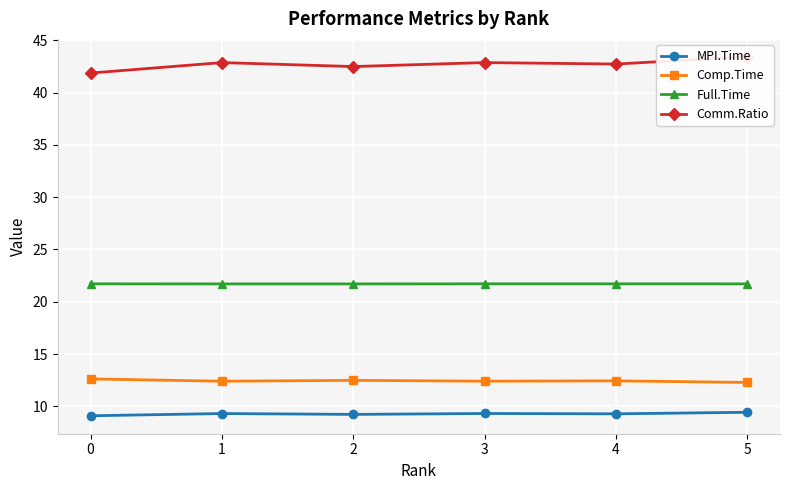

What is the approximate value of Full.Time at 3?

21.7